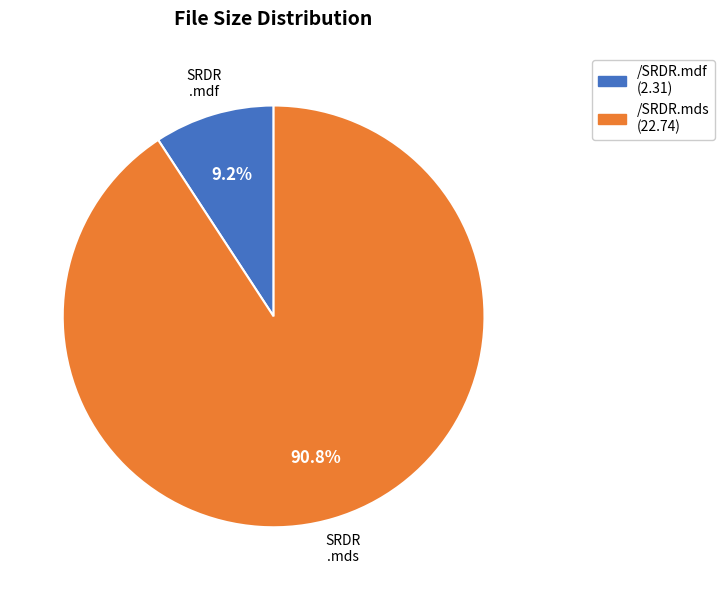

To the nearest percent, what is the difference between the largest and smallest slice percentages?

82%